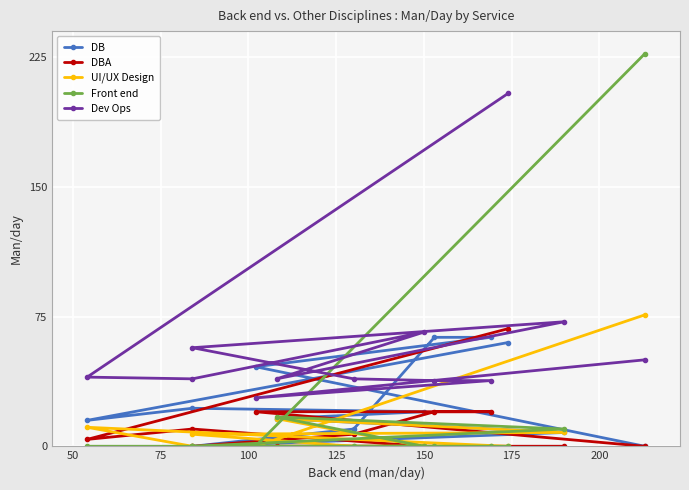

What is the sum of all DBA values?

149